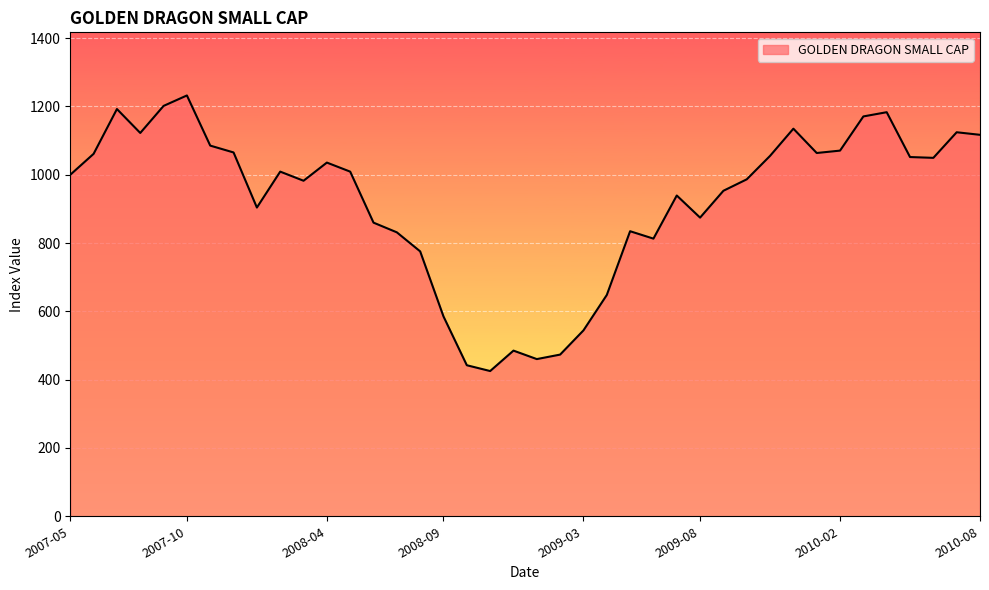

What is the minimum value shown in the chart?

425.3